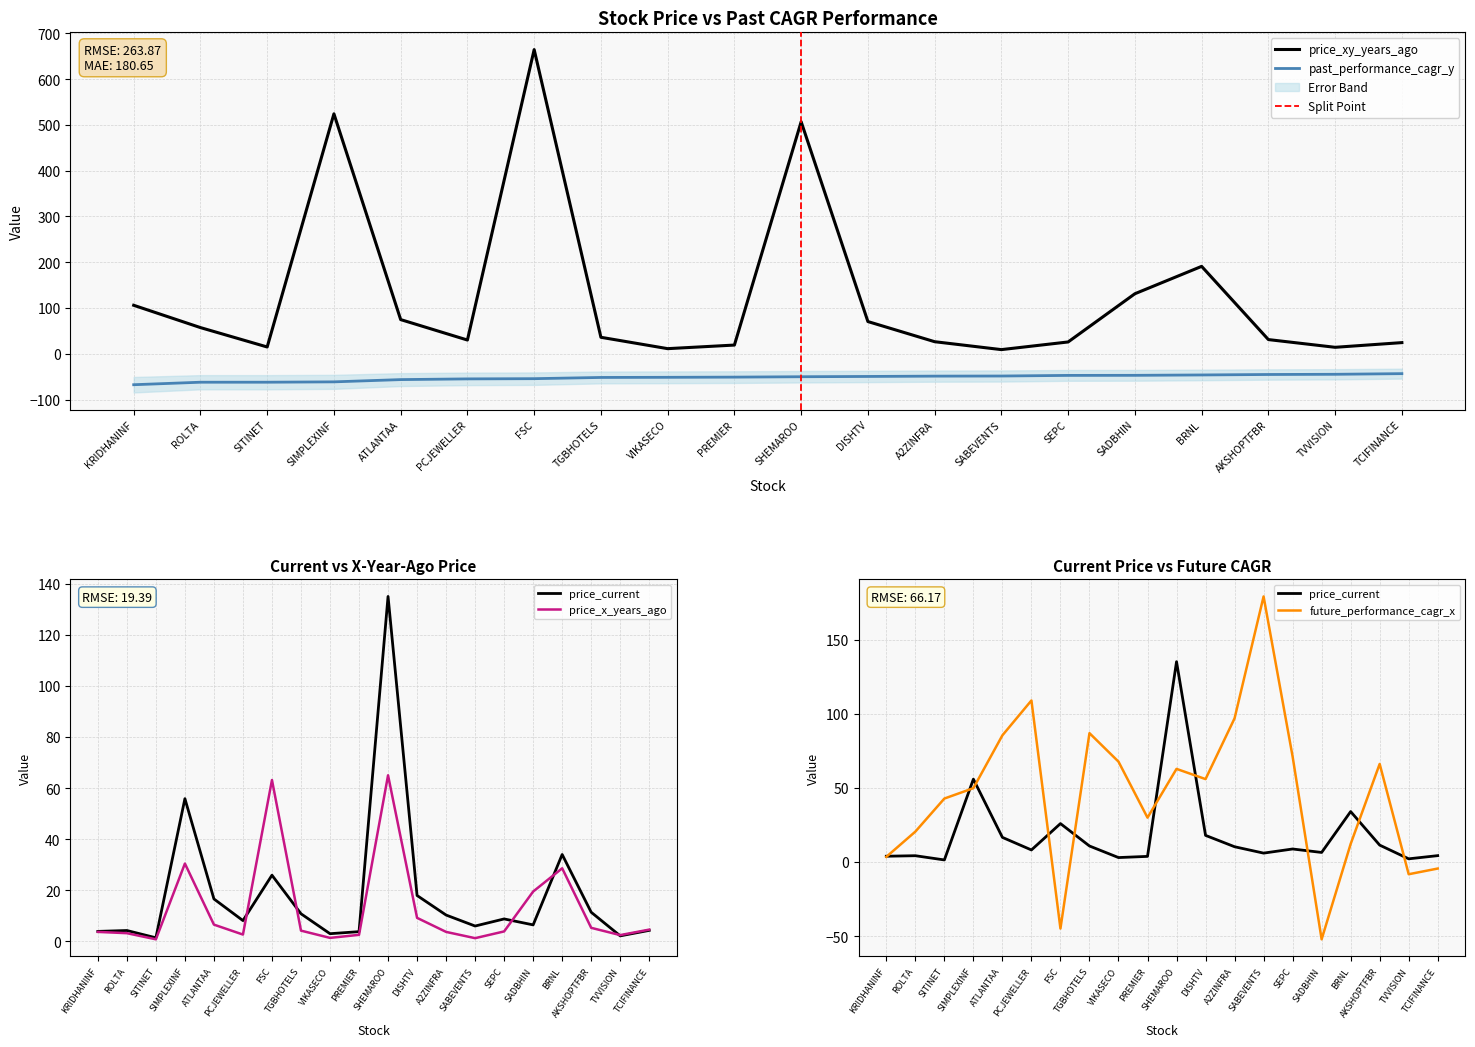

Reading right to left, list all the values displayed in this chart.

price_xy_years_ago: TCIFINANCE=24.4	TVVISION=14.2	AKSHOPTFBR=31.0	BRNL=191.0	SADBHIN=131.2	SEPC=25.8	SABEVENTS=9.1	A2ZINFRA=26.4	DISHTV=70.4	SHEMAROO=507.1	PREMIER=19.1	VIKASECO=11.2	TGBHOTELS=36.0	FSC=664.7	PCJEWELLER=30.1	ATLANTAA=74.7	SIMPLEXINF=524.4	SITINET=14.8	ROLTA=57.2	KRIDHANINF=106.0
price_x_years_ago: TCIFINANCE=4.7	TVVISION=2.5	AKSHOPTFBR=5.3	BRNL=28.6	SADBHIN=19.6	SEPC=3.9	SABEVENTS=1.3	A2ZINFRA=3.8	DISHTV=9.2	SHEMAROO=65.0	PREMIER=2.6	VIKASECO=1.4	TGBHOTELS=4.2	FSC=63.2	PCJEWELLER=2.7	ATLANTAA=6.6	SIMPLEXINF=30.5	SITINET=0.8	ROLTA=3.2	KRIDHANINF=3.8
price_current: TCIFINANCE=4.3	TVVISION=2.2	AKSHOPTFBR=11.4	BRNL=34.0	SADBHIN=6.5	SEPC=8.8	SABEVENTS=6.0	A2ZINFRA=10.3	DISHTV=18.0	SHEMAROO=135.1	PREMIER=3.9	VIKASECO=3.0	TGBHOTELS=10.8	FSC=25.9	PCJEWELLER=8.2	ATLANTAA=16.6	SIMPLEXINF=55.9	SITINET=1.4	ROLTA=4.3	KRIDHANINF=4.0
past_performance_cagr_y: TCIFINANCE=-43.4	TVVISION=-44.8	AKSHOPTFBR=-45.3	BRNL=-46.3	SADBHIN=-47.1	SEPC=-47.2	SABEVENTS=-48.6	A2ZINFRA=-48.8	DISHTV=-49.5	SHEMAROO=-50.2	PREMIER=-51.0	VIKASECO=-51.4	TGBHOTELS=-51.7	FSC=-54.4	PCJEWELLER=-54.9	ATLANTAA=-56.4	SIMPLEXINF=-61.4	SITINET=-62.1	ROLTA=-62.1	KRIDHANINF=-67.6
future_performance_cagr_x: TCIFINANCE=-4.3	TVVISION=-8.2	AKSHOPTFBR=66.2	BRNL=12.2	SADBHIN=-52.0	SEPC=71.2	SABEVENTS=179.0	A2ZINFRA=96.9	DISHTV=55.9	SHEMAROO=62.8	PREMIER=29.9	VIKASECO=67.7	TGBHOTELS=86.9	FSC=-44.8	PCJEWELLER=108.9	ATLANTAA=85.4	SIMPLEXINF=49.8	SITINET=42.8	ROLTA=20.5	KRIDHANINF=3.5